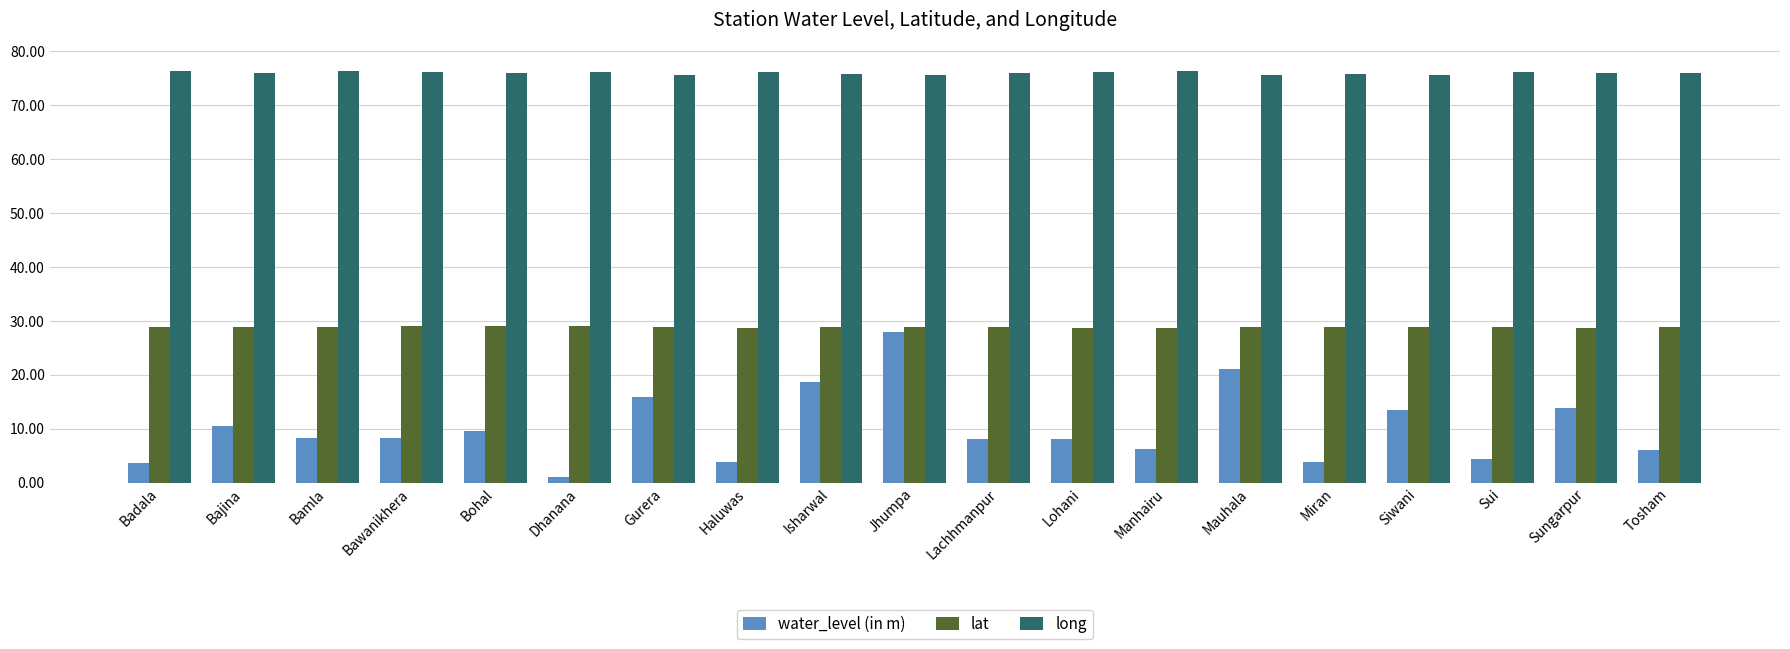

Rank the series at Sui from highest to lowest value.

long, lat, water_level (in m)